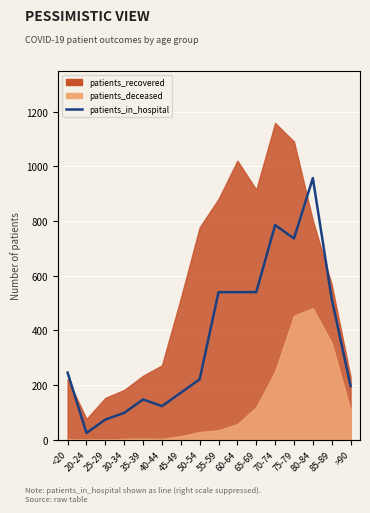

What is the label of the 9th point from the left?

55-59